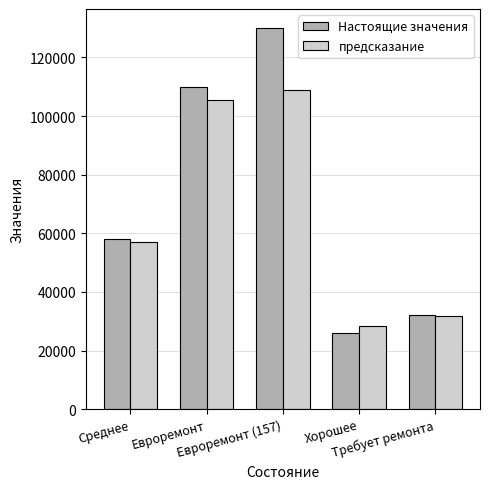

Reading left to right, what are all the values shown in this chart?

Настоящие значения: Среднее=58000	Евроремонт=110000	Евроремонт (157)=130000	Хорошее=26000	Требует ремонта=32000
предсказание: Среднее=57054	Евроремонт=105549	Евроремонт (157)=108921	Хорошее=28394	Требует ремонта=31629